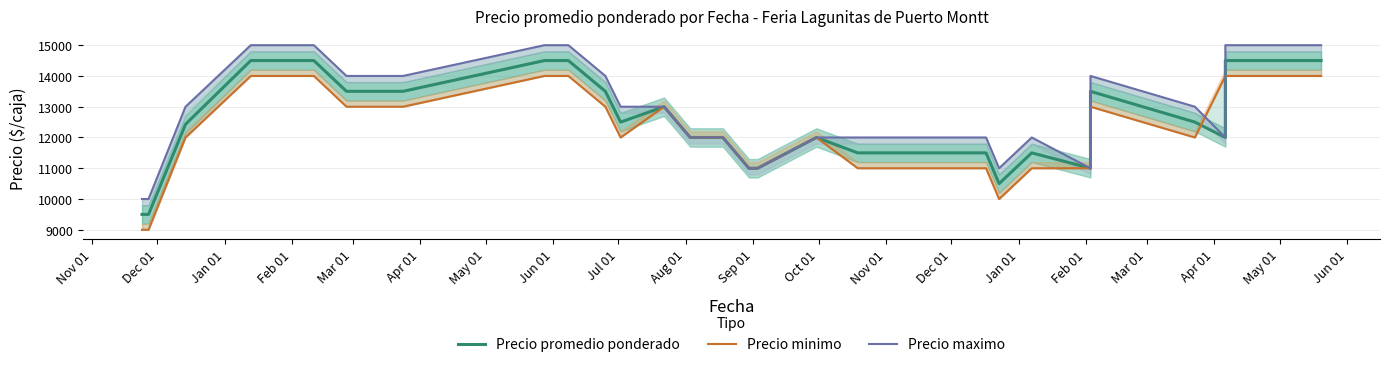

After their last crossing, which series has the higher values: Precio promedio ponderado or Precio minimo?

Precio promedio ponderado